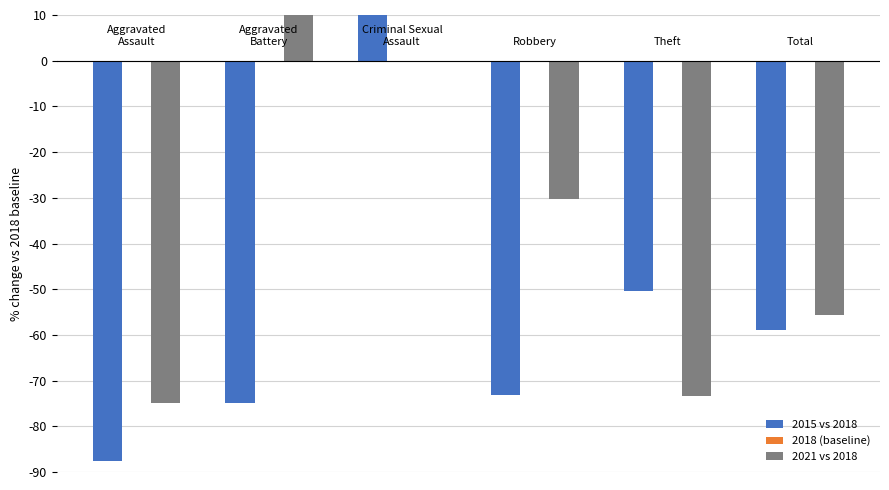

At which category is the sum across all series the highest?

2